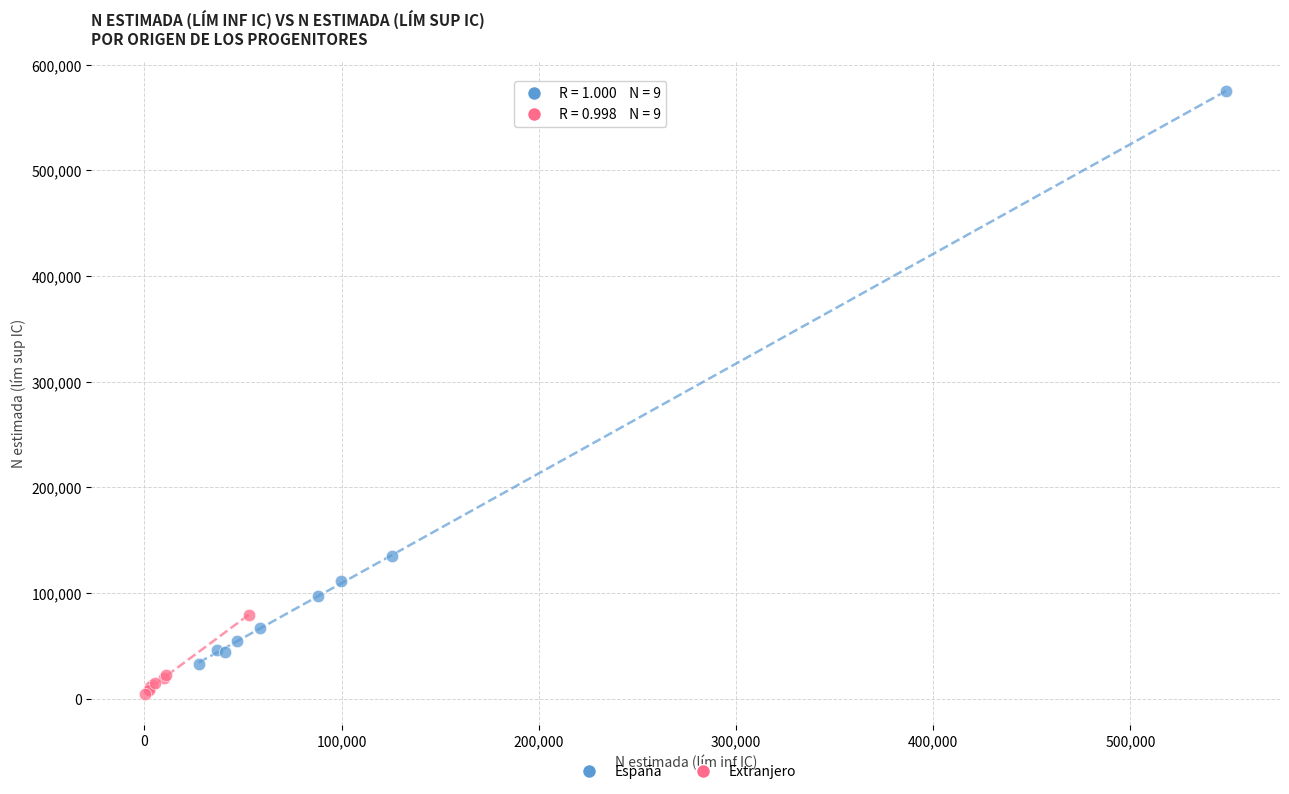

Which series has the largest Y range (max minus min)?

España